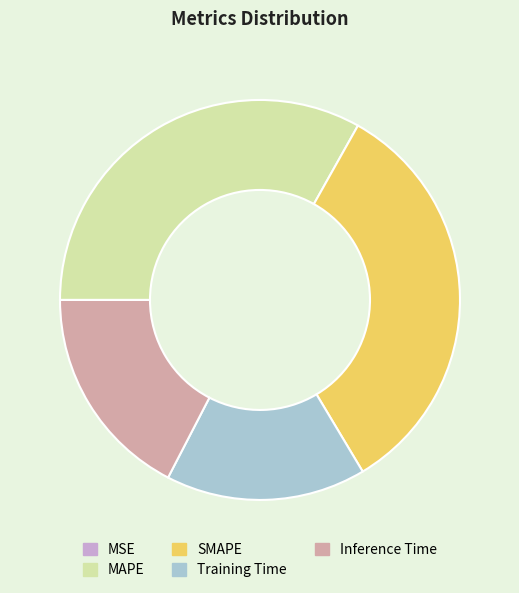

Which has a higher value, Inference Time or Training Time?

Inference Time